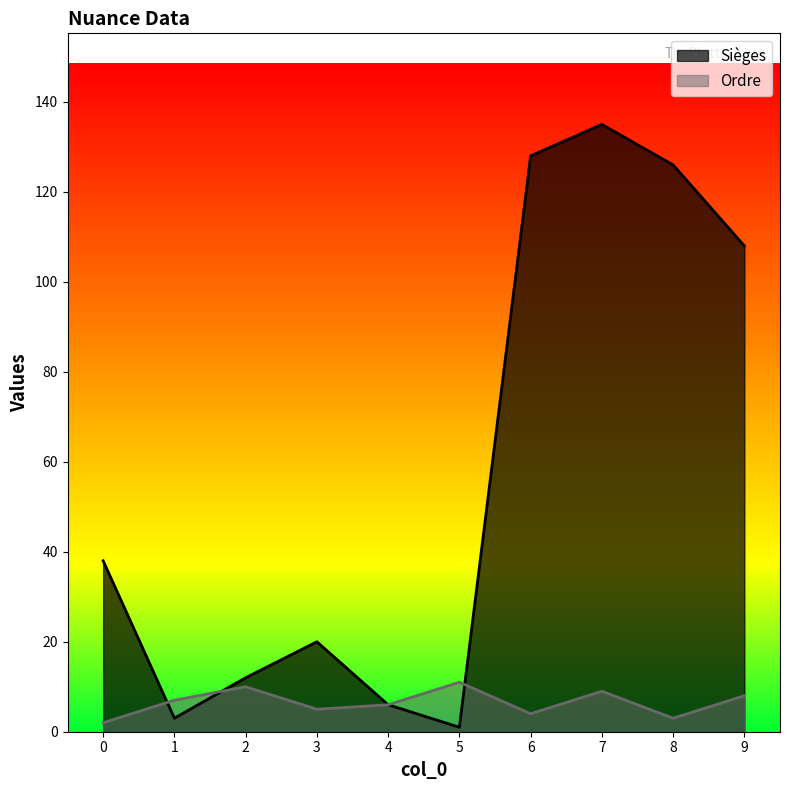

Which has a higher value, 8 or 6?

6